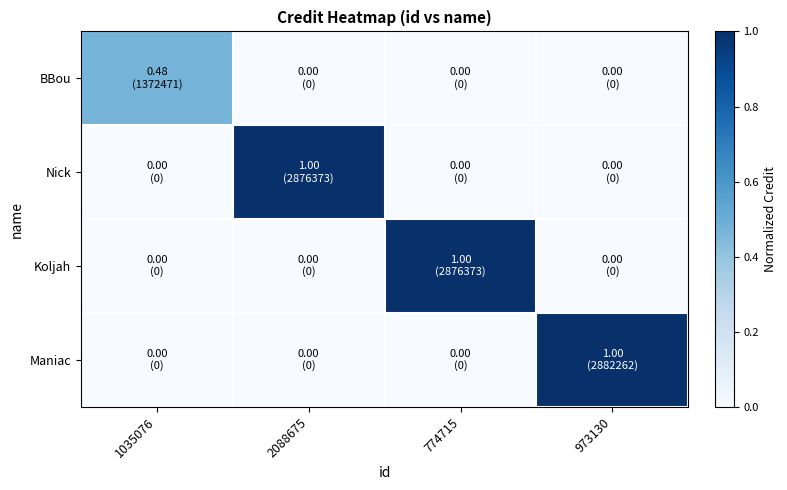

Reading left to right, extract all data points from this chart.

BBou: 1035076=0.5	2088675=0.0	774715=0.0	973130=0.0
Nick: 1035076=0.0	2088675=1.0	774715=0.0	973130=0.0
Koljah: 1035076=0.0	2088675=0.0	774715=1.0	973130=0.0
Maniac: 1035076=0.0	2088675=0.0	774715=0.0	973130=1.0